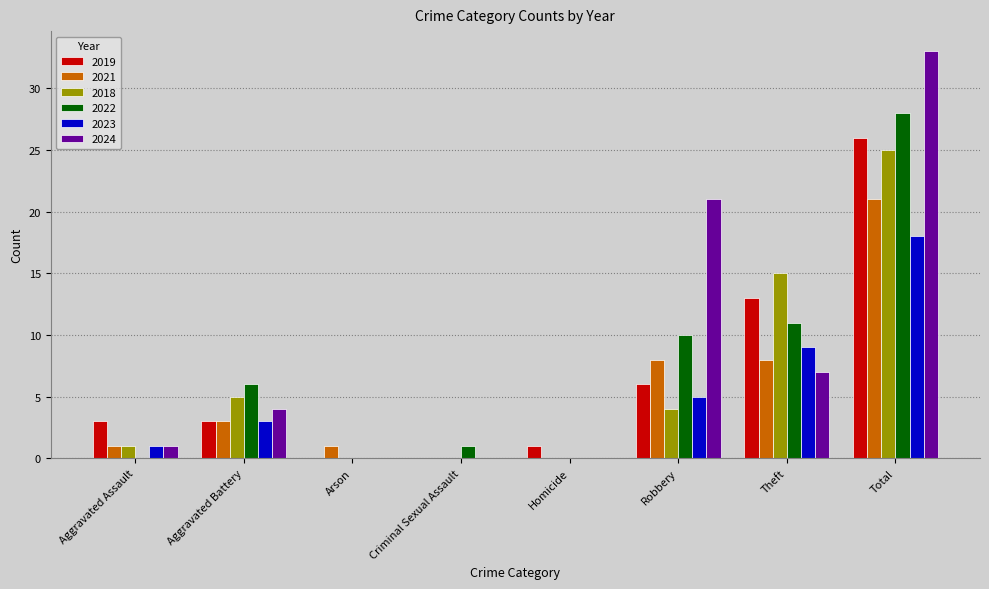

Which series changed the most between Aggravated Battery and Homicide?

2022